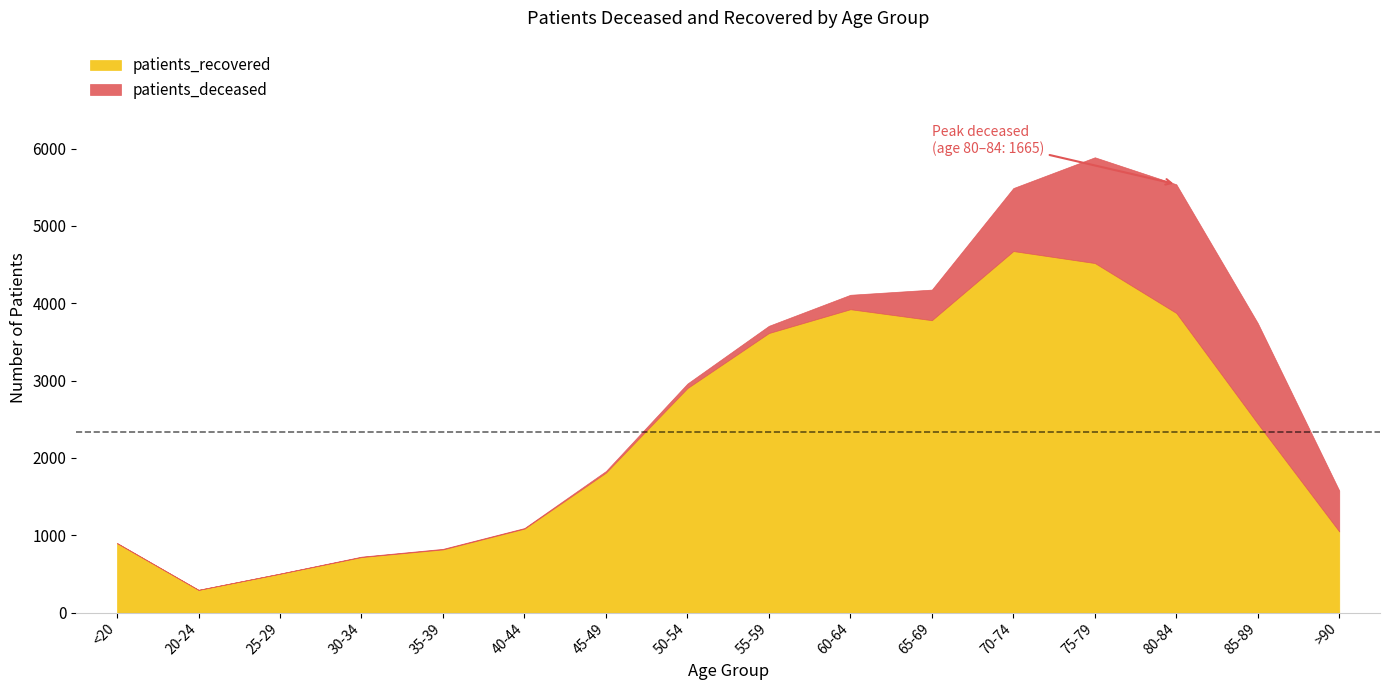

What position from the right is 50-54?

9